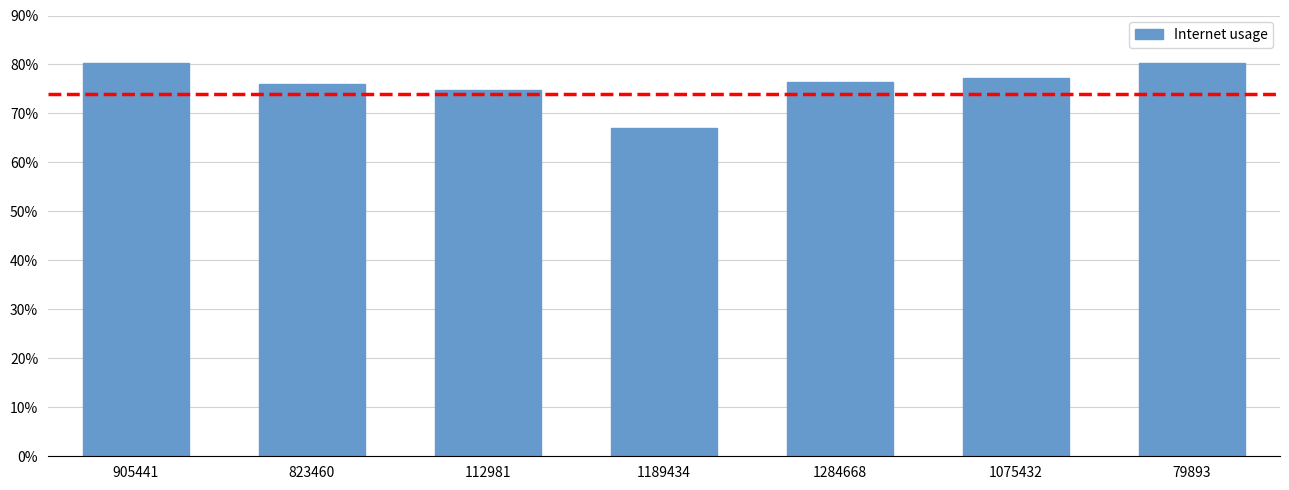

List the labels in order of value, smallest first.

1189434, 112981, 823460, 1284668, 1075432, 905441, 79893